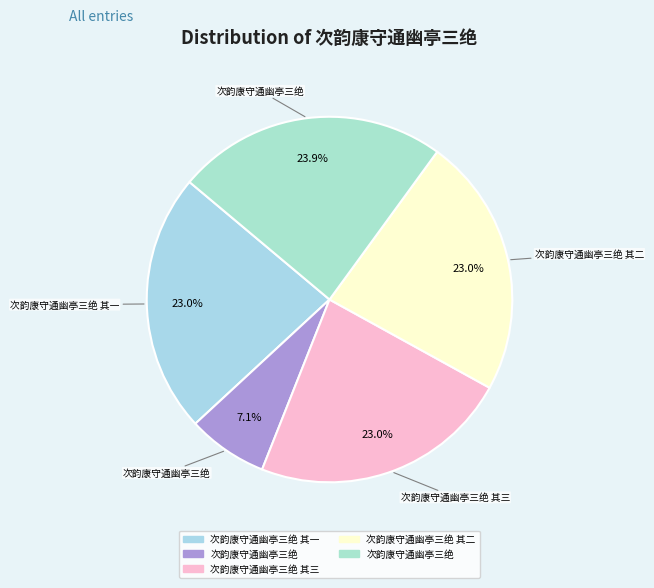

Is there any slice that represents more than half of the pie?

No